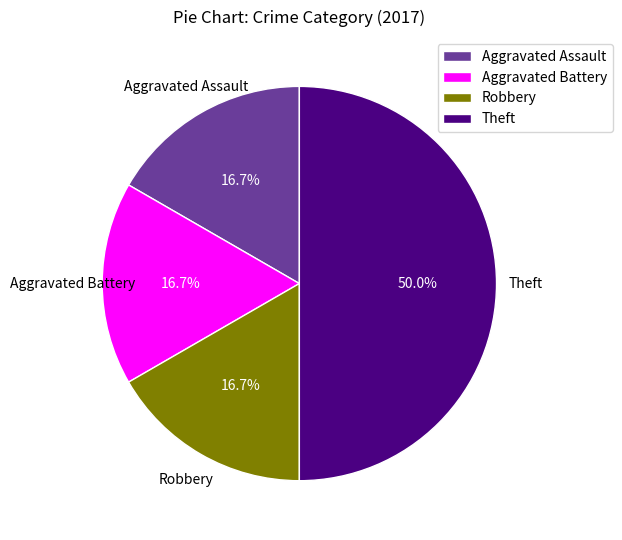

To the nearest percent, what is the average slice percentage?

25%